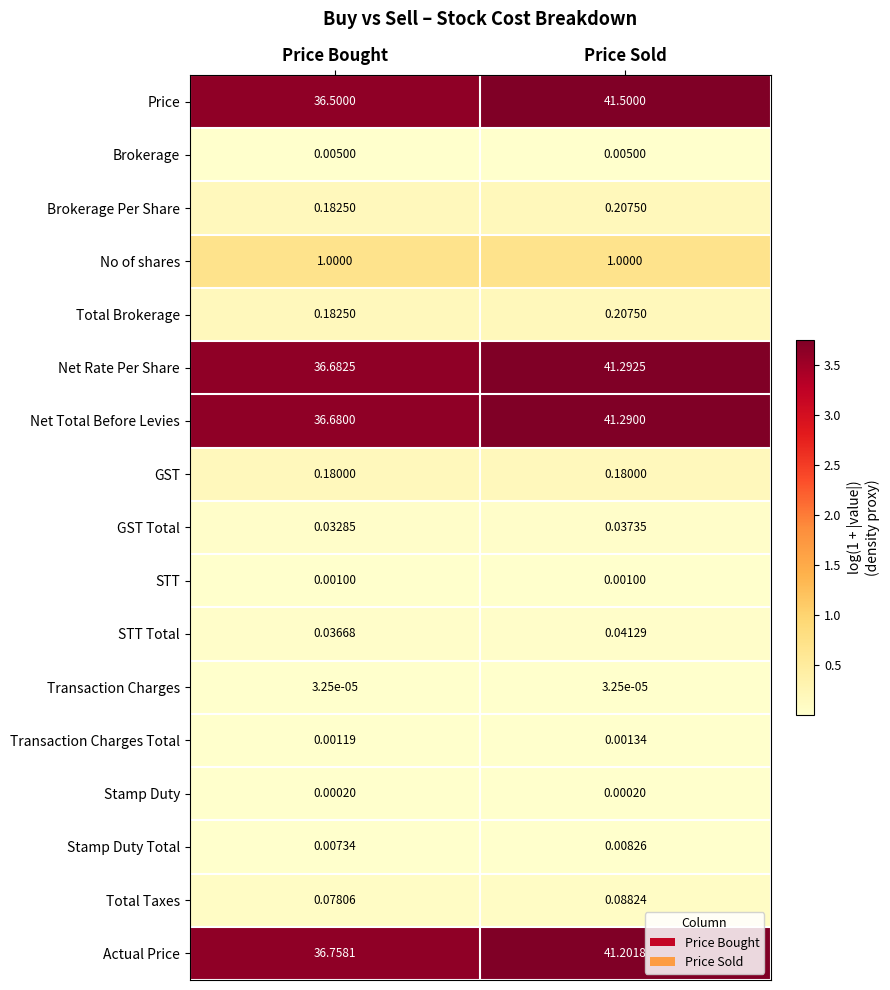

Which series changed the most between Price Bought and Price Sold?

Price